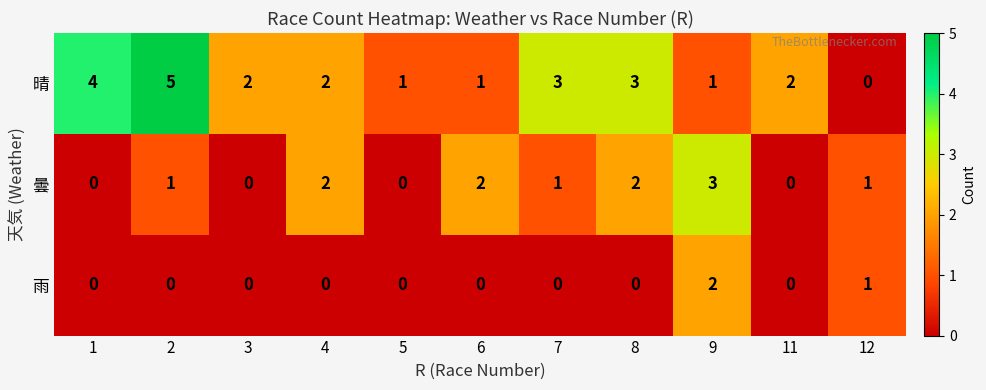

Is it true that 曇 equals 2 at 1?

False